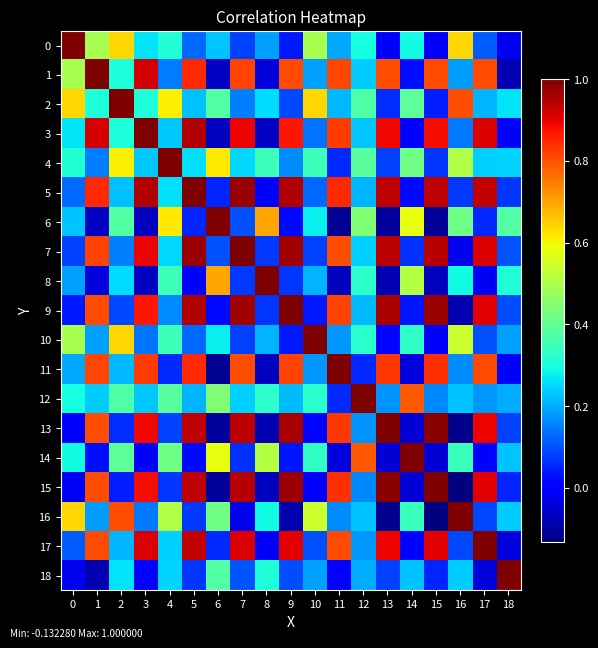

Which series has the largest total across all categories?

5